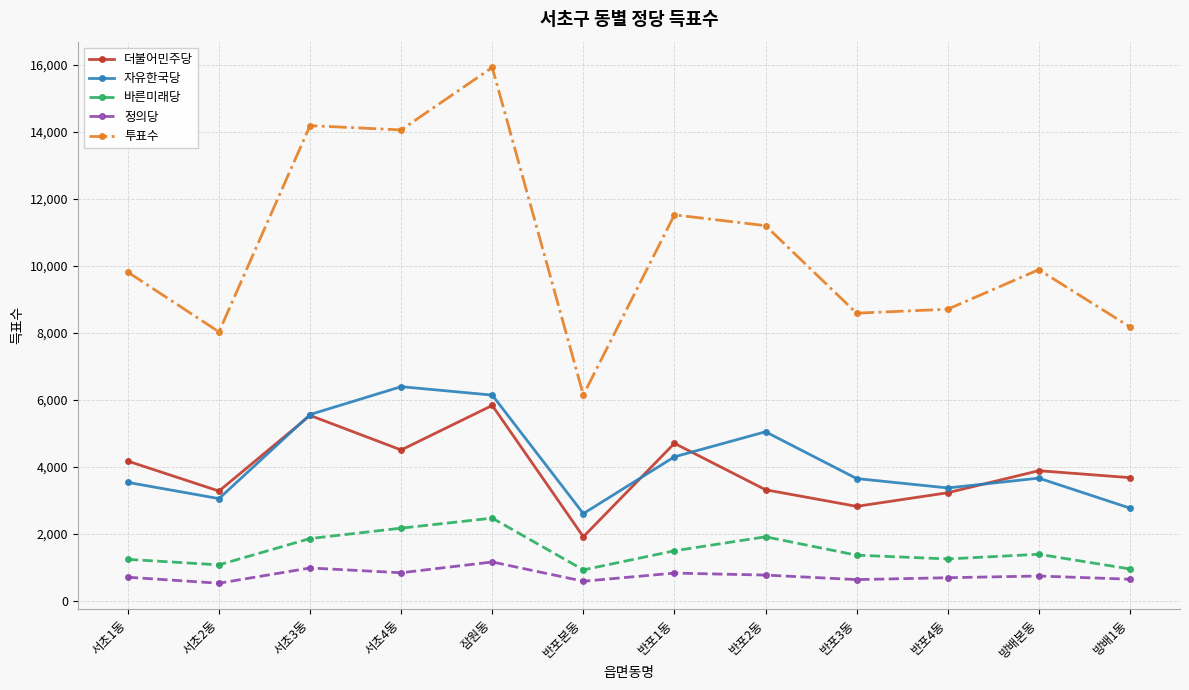

What is the approximate value of 더불어민주당 at 반포본동, to the nearest 10?

1920